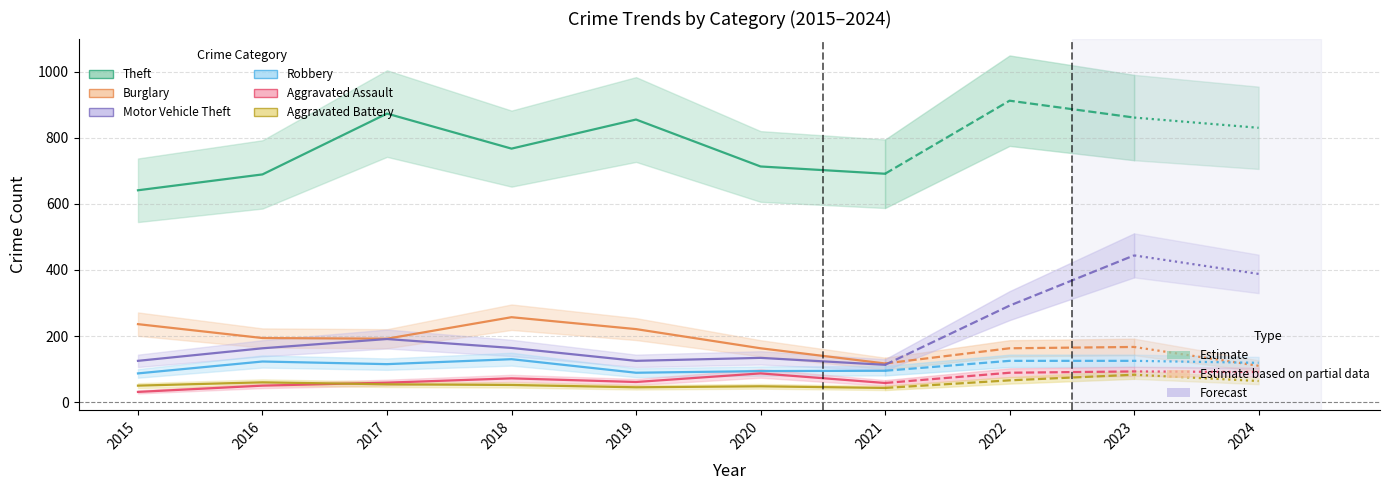

Which category has the lowest value in the Aggravated Battery series?

2021